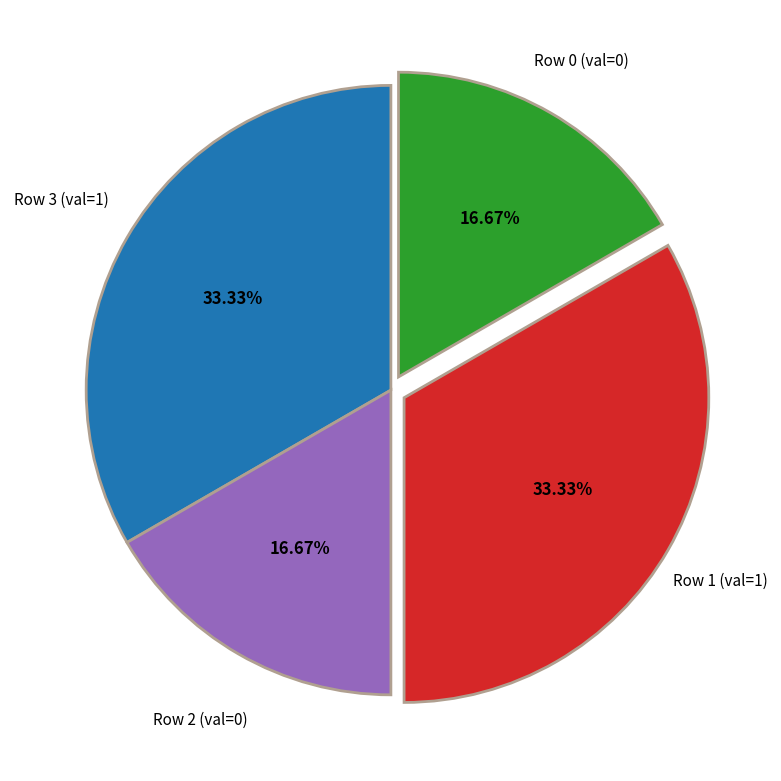

Does any single category account for the majority?

No